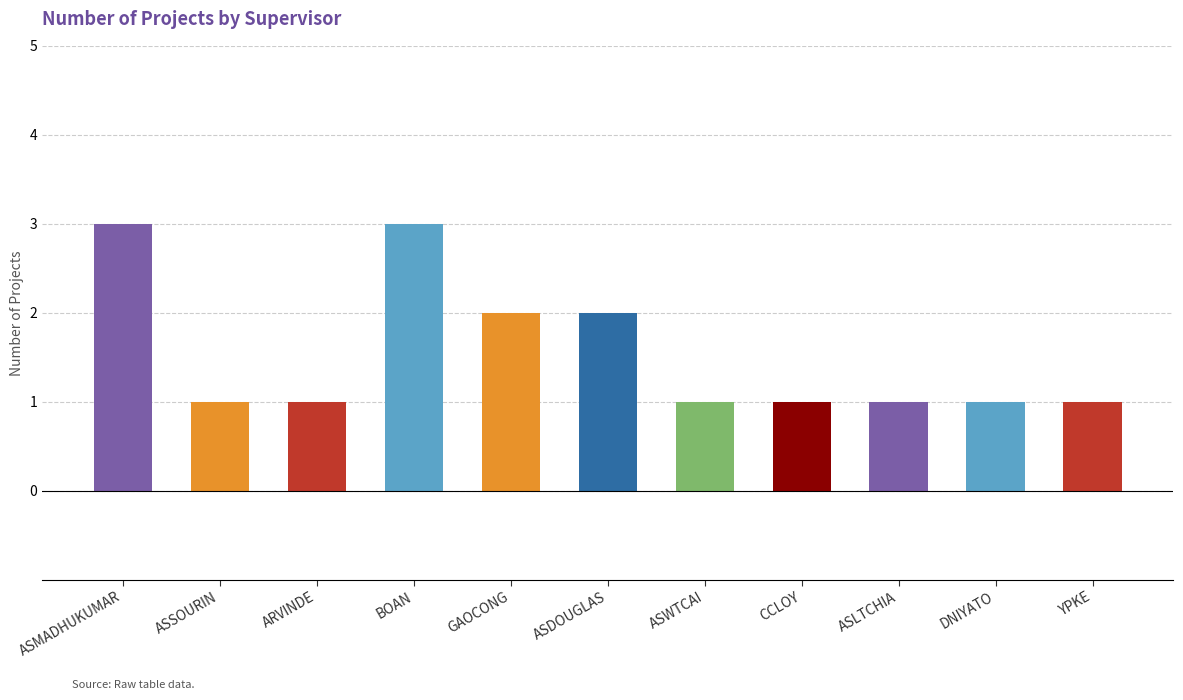

Does the chart contain any negative values?

No